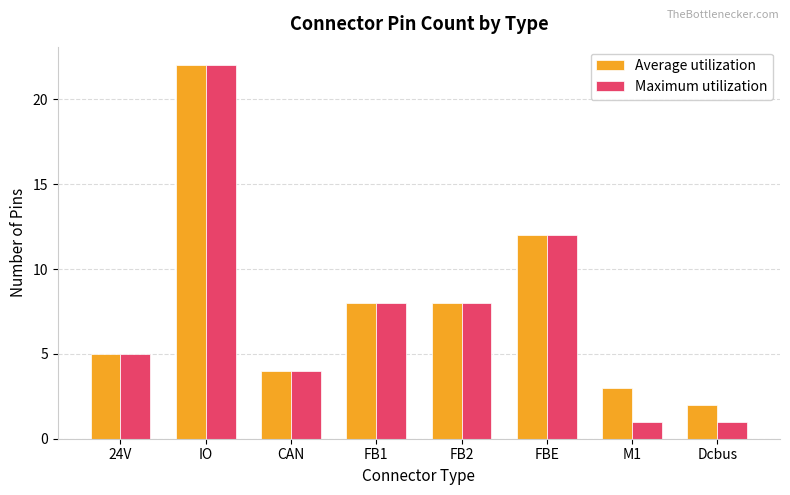

What is the greatest value displayed?

22